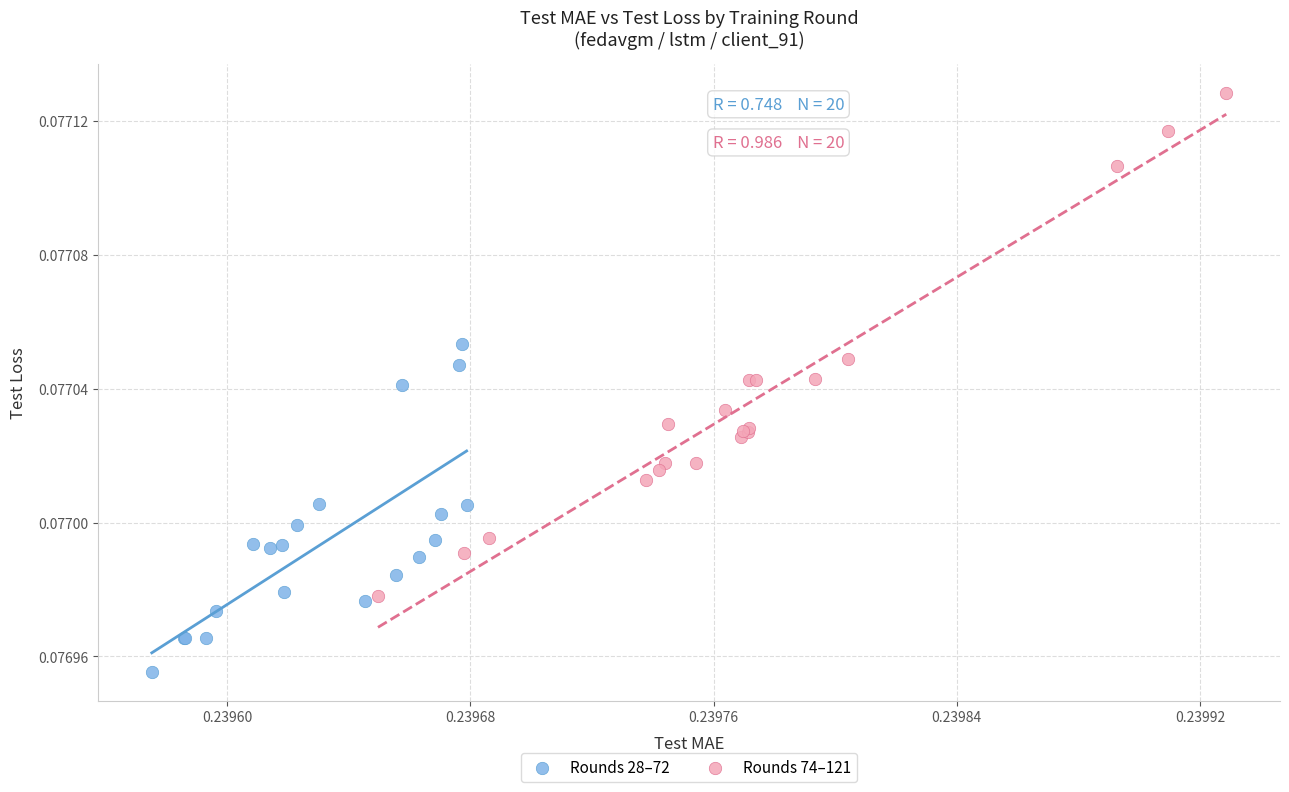

Which series reaches the maximum Y coordinate?

Rounds 74–121